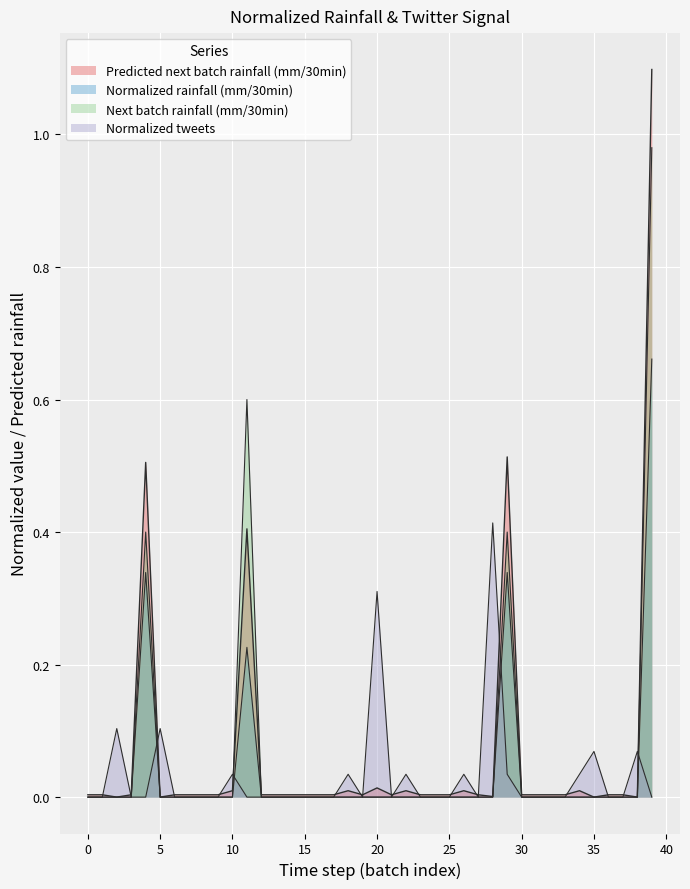

Which series has the widest spread of values?

Predicted next batch rainfall (mm/30min)